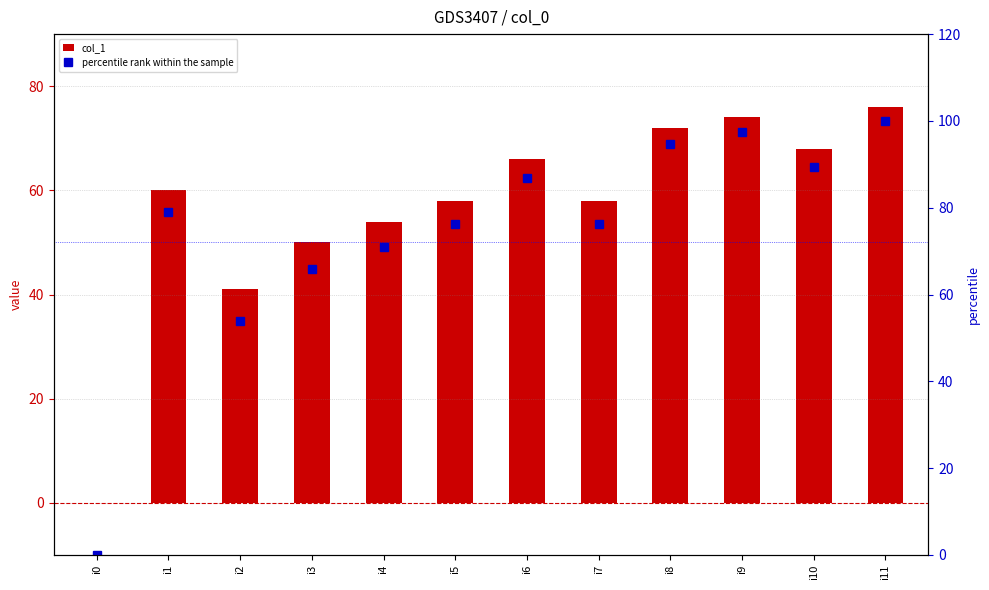

What is the approximate value of col_1 at i5?

58.0